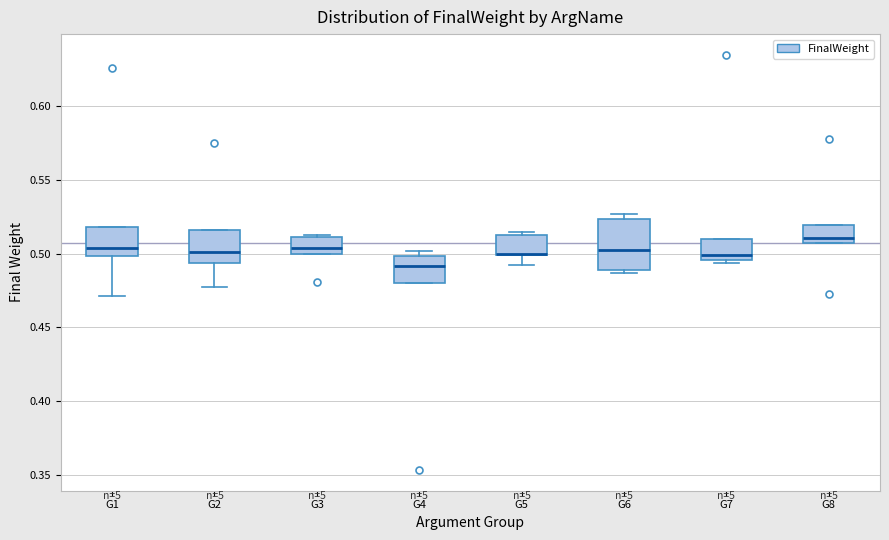

Reading left to right, transcribe this box plot: for each box, give where its median line is, the range the box spans, and where its two whiskers end, as read against the y-axis. The values are not printed on the chart, so give them approximately, as read against the axis.

G1: median 0.505, box 0.500 to 0.520, whiskers 0.470 to 0.520
G2: median 0.500, box 0.495 to 0.515, whiskers 0.480 to 0.515
G3: median 0.505, box 0.500 to 0.510, whiskers 0.500 to 0.510
G4: median 0.490, box 0.480 to 0.500, whiskers 0.480 to 0.500 (just above the box's upper edge)
G5: median 0.500 (drawn on the box's lower edge), box 0.500 to 0.515, whiskers 0.490 to 0.515 (just above the box's upper edge)
G6: median 0.500, box 0.490 to 0.525, whiskers 0.485 to 0.525 (just above the box's upper edge)
G7: median 0.500, box 0.495 to 0.510, whiskers 0.495 (just below the box's lower edge) to 0.510
G8: median 0.510, box 0.505 to 0.520, whiskers 0.505 to 0.520